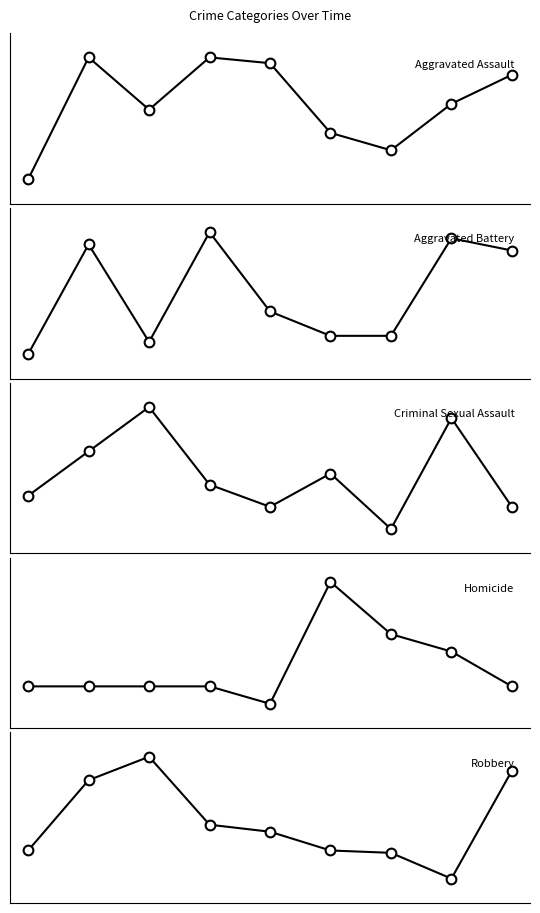

What is the highest value of the Aggravated Assault series?

41